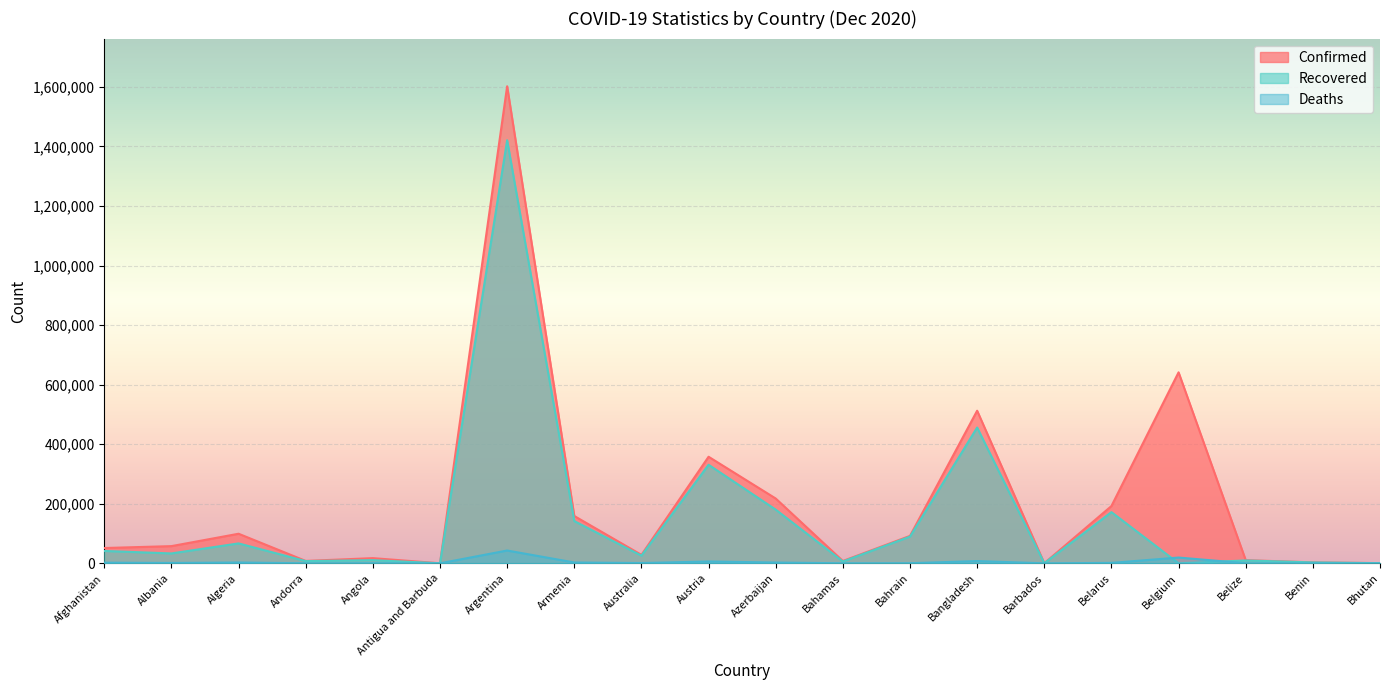

At which category is the sum across all series the highest?

Argentina